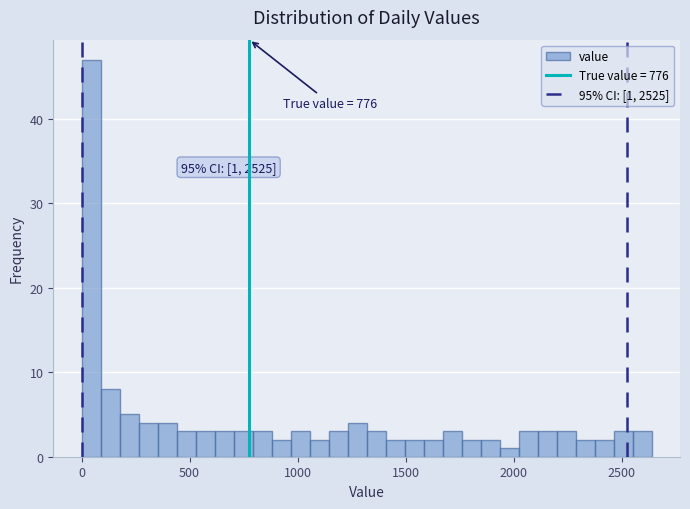

Read against the x-axis, roughly where is the centre of the tallest bar?

50